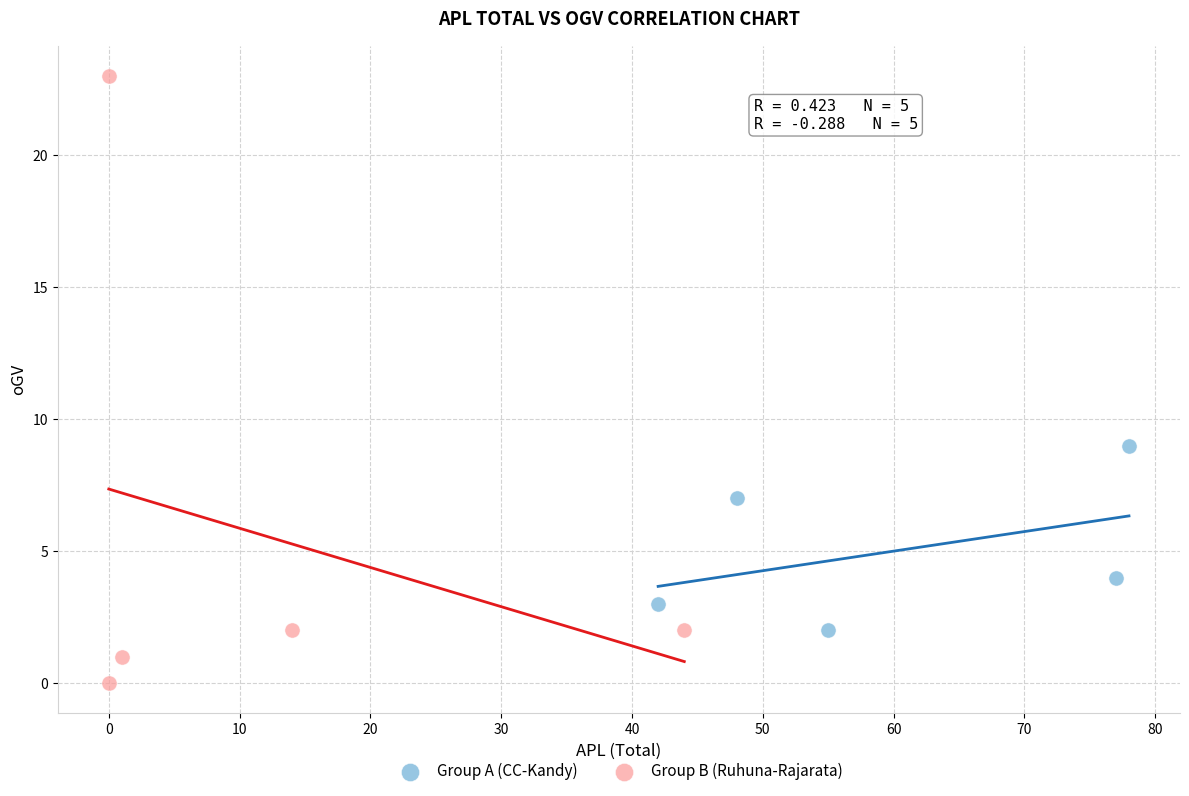

What are all the series names shown in the legend?

Group A (CC-Kandy), Group B (Ruhuna-Rajarata)